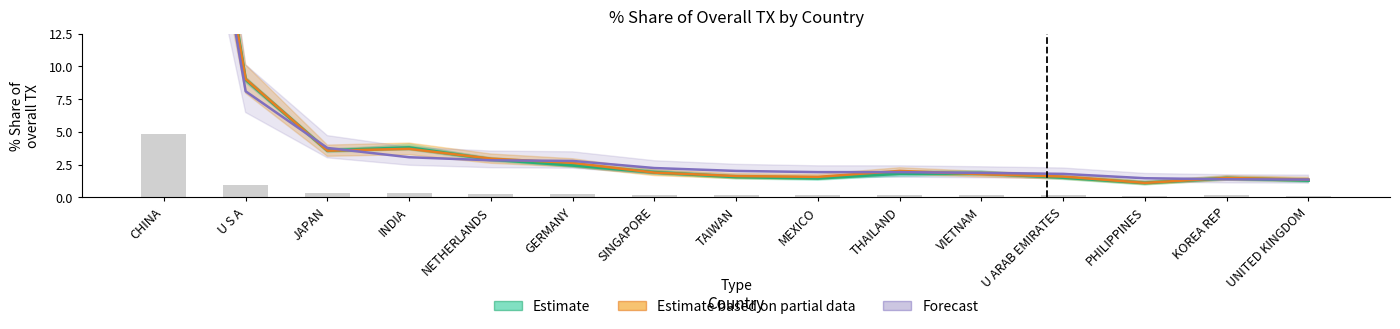

What is the maximum value for Estimate?

47.1